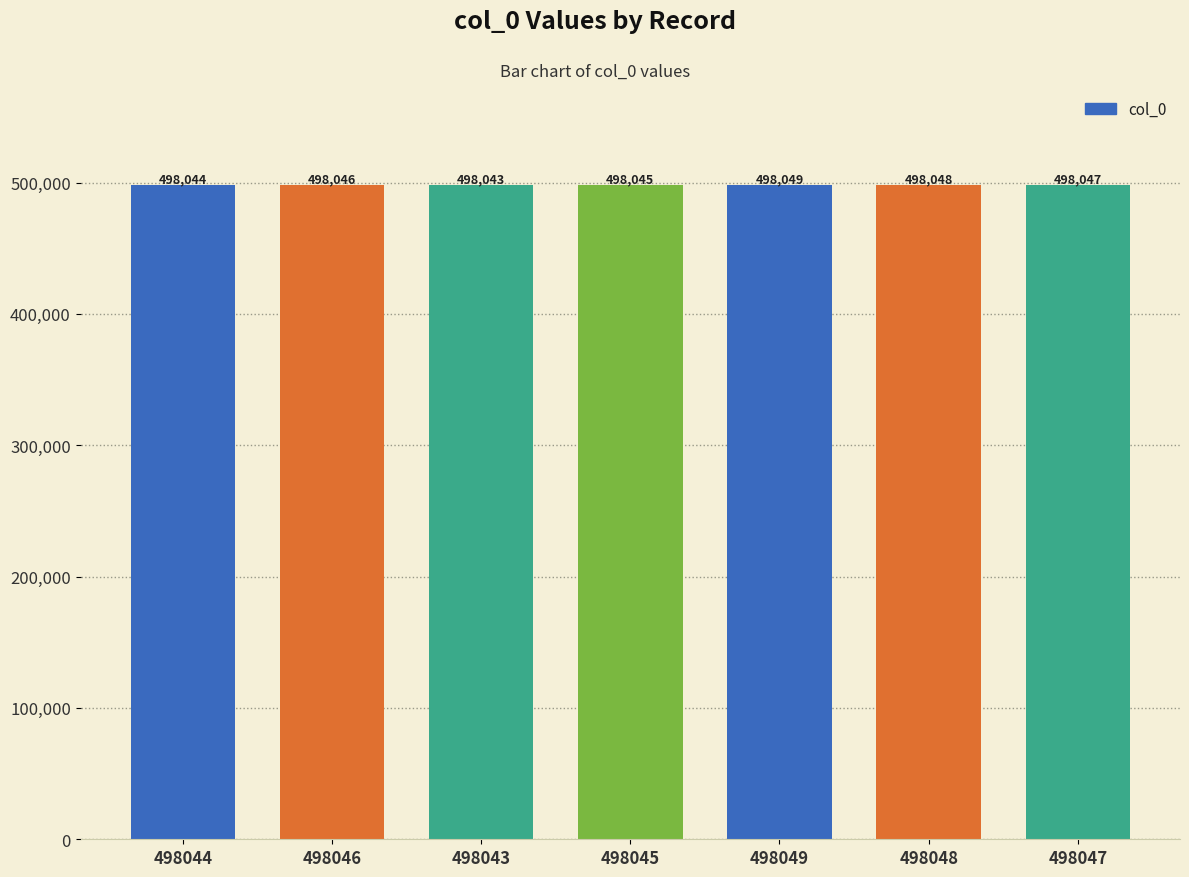

Reading left to right, list all the values displayed in this chart.

498044	498046	498043	498045	498049	498048	498047